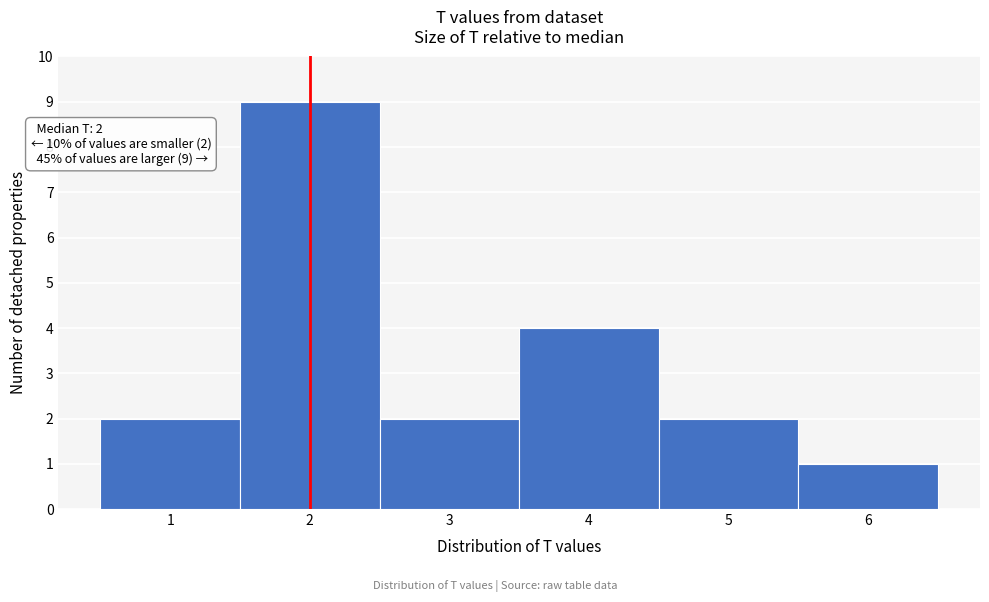

Which range on the x-axis has the tallest bar?

1.5 to 2.5